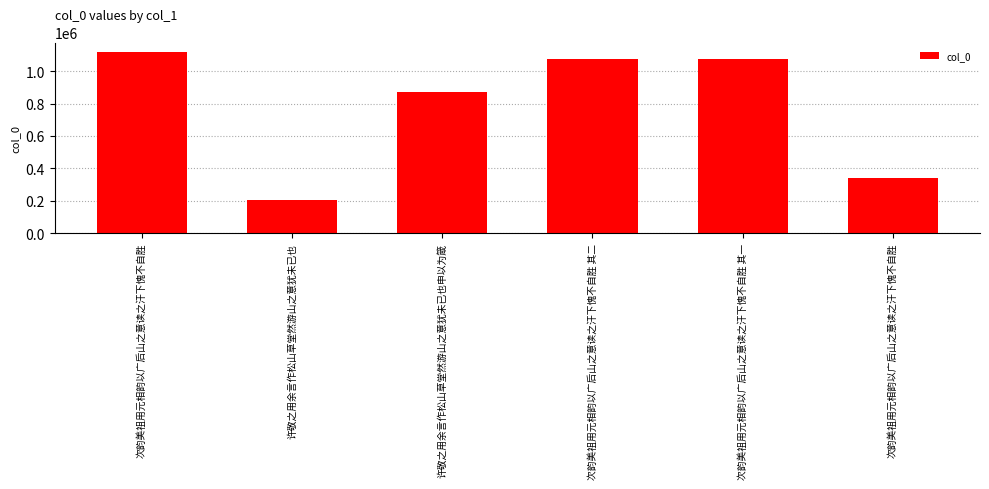

At which category does the chart reach its minimum across all series?

许敬之用余言作松山草堂然游山之意犹未已也